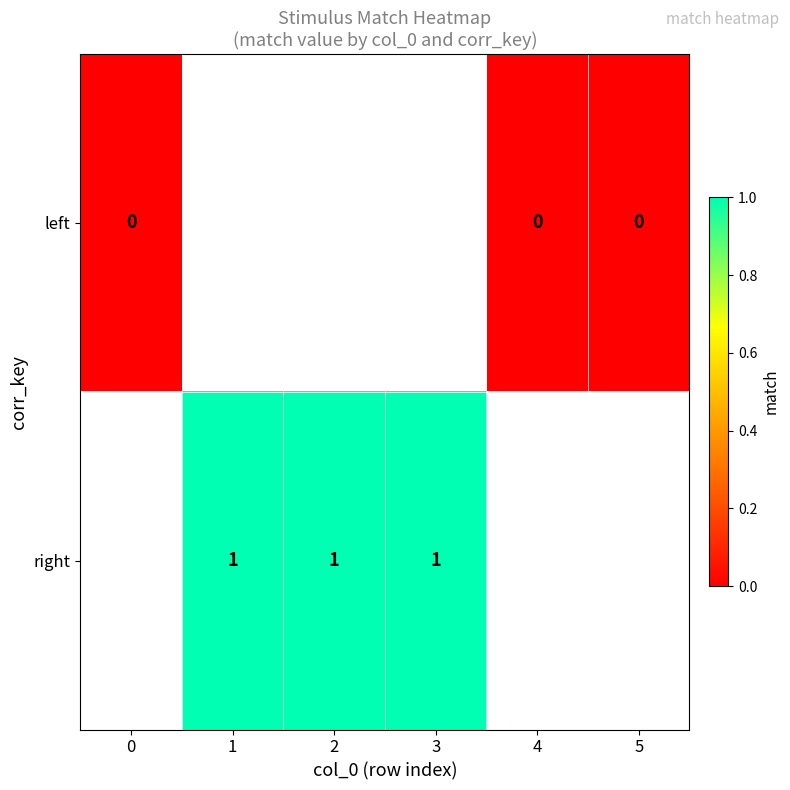

How many values in right are above zero?

3